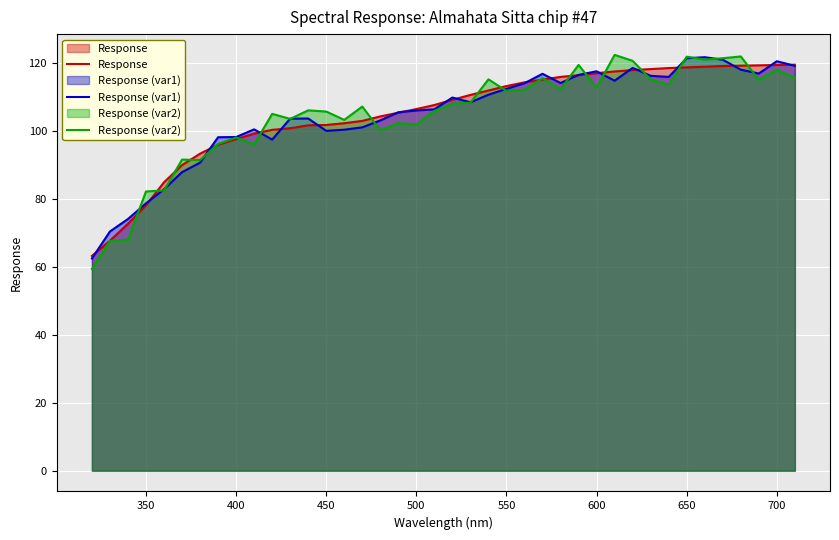

What are all the series names shown in the legend?

Response, Response (var1), Response (var2)